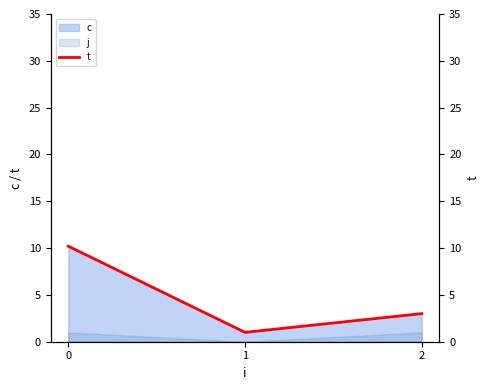

What is the change in value from 0 to 1?

-9.2